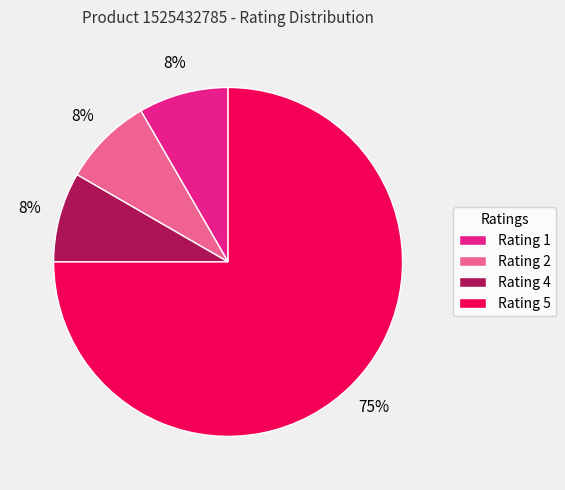

Combined, do Rating 4 and Rating 5 account for over 50%?

Yes